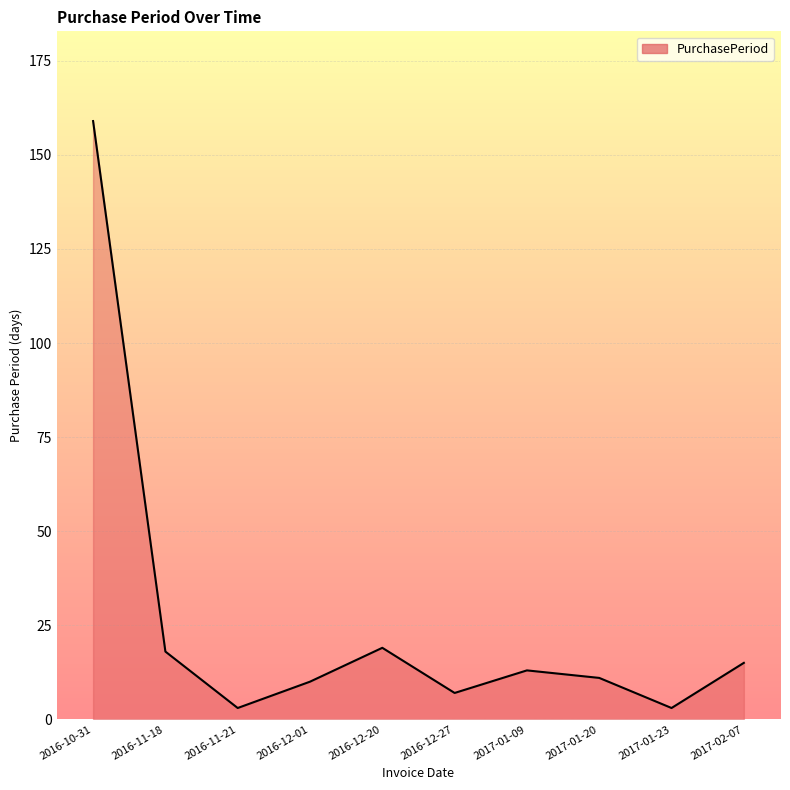

True or false: the data shows 6 at 2016-11-18.

False